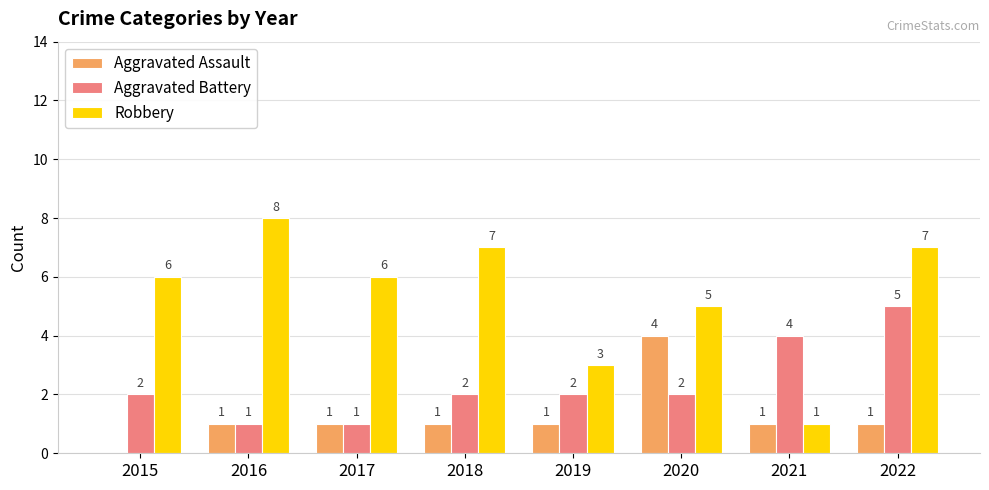

How many groups of bars are there?

8